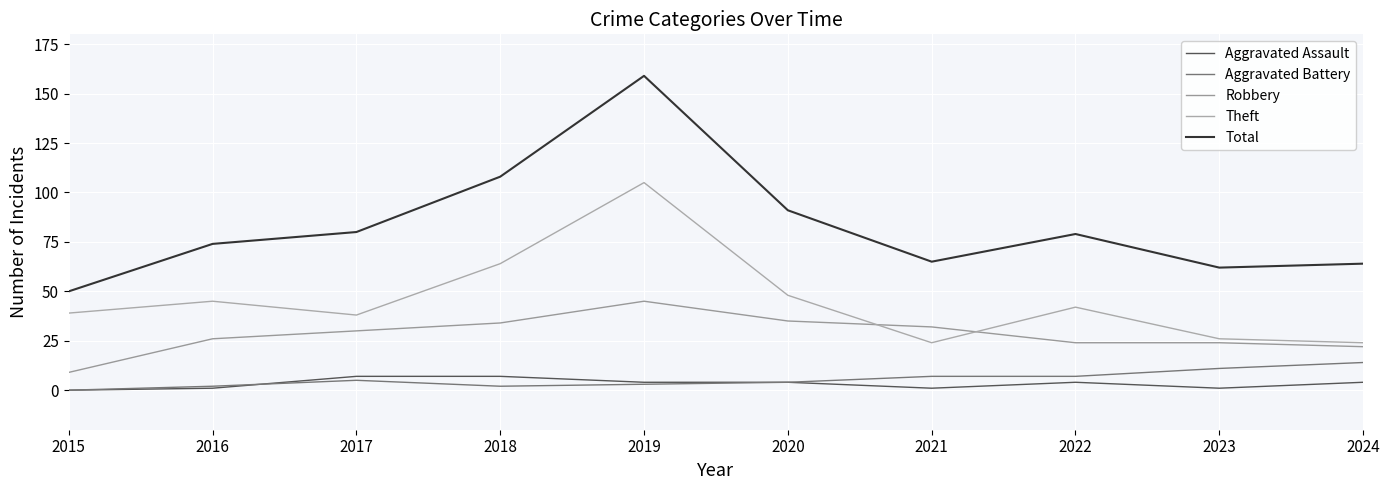

Reading right to left, list all the values displayed in this chart.

Aggravated Assault: 2024=4	2023=1	2022=4	2021=1	2020=4	2019=4	2018=7	2017=7	2016=1	2015=0
Aggravated Battery: 2024=14	2023=11	2022=7	2021=7	2020=4	2019=3	2018=2	2017=5	2016=2	2015=0
Robbery: 2024=22	2023=24	2022=24	2021=32	2020=35	2019=45	2018=34	2017=30	2016=26	2015=9
Theft: 2024=24	2023=26	2022=42	2021=24	2020=48	2019=105	2018=64	2017=38	2016=45	2015=39
Total: 2024=64	2023=62	2022=79	2021=65	2020=91	2019=159	2018=108	2017=80	2016=74	2015=50